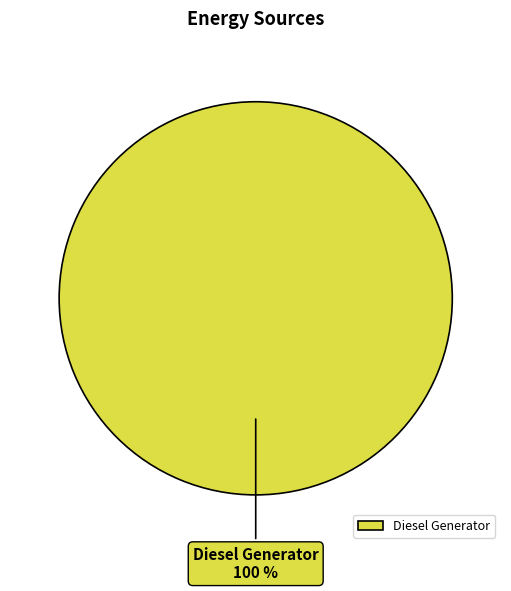

Rank the categories by value from lowest to highest.

Diesel Generator